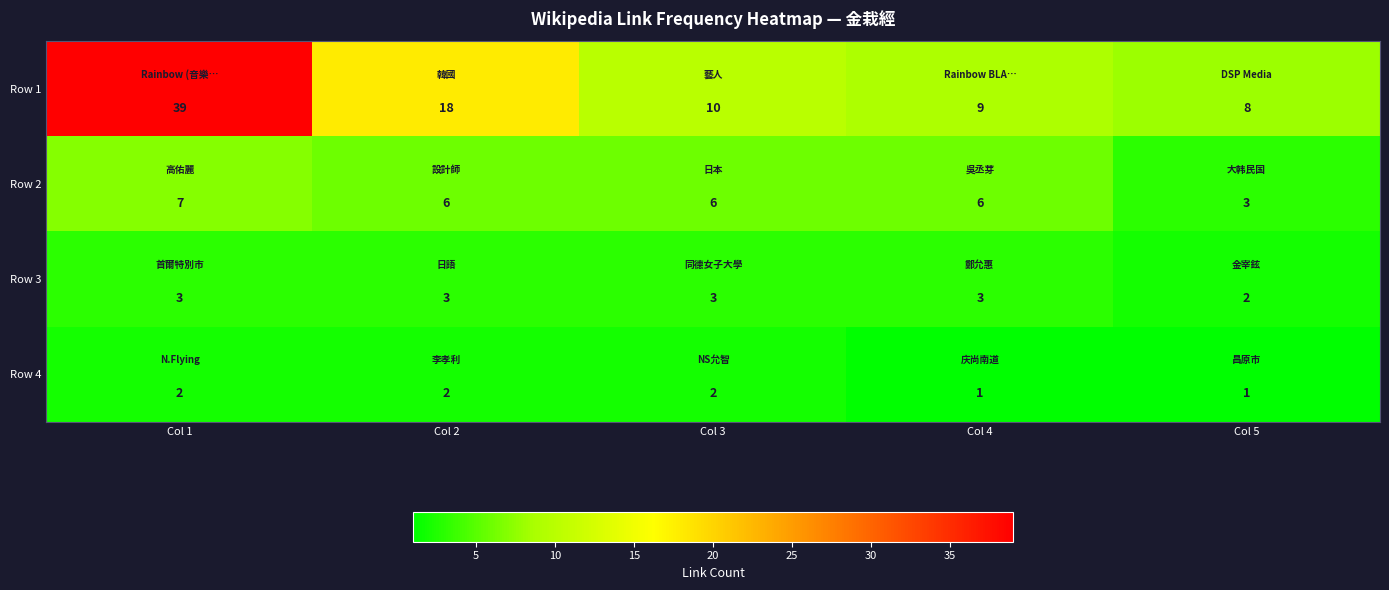

What is the average value of the Row 2 series?

6